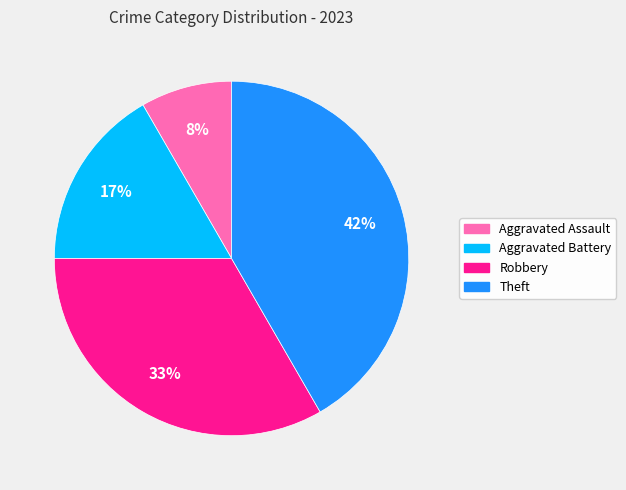

To the nearest percent, what is the average slice percentage?

25%